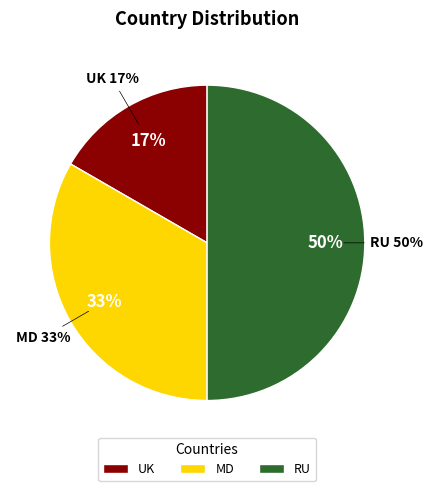

To the nearest percent, what is the difference between the largest and smallest slice percentages?

33%